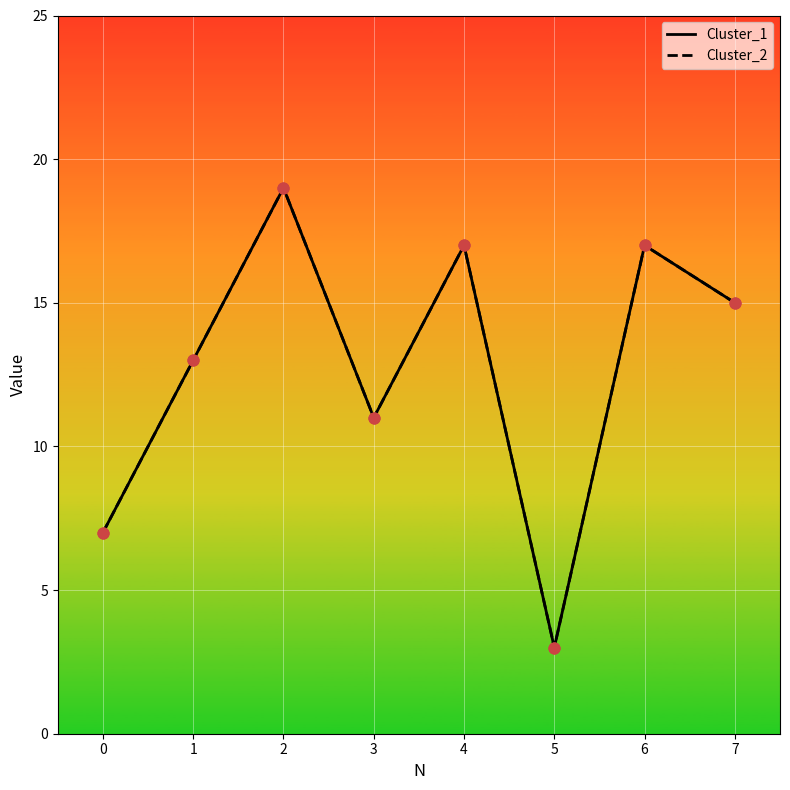

At which category is the sum across all series the highest?

2